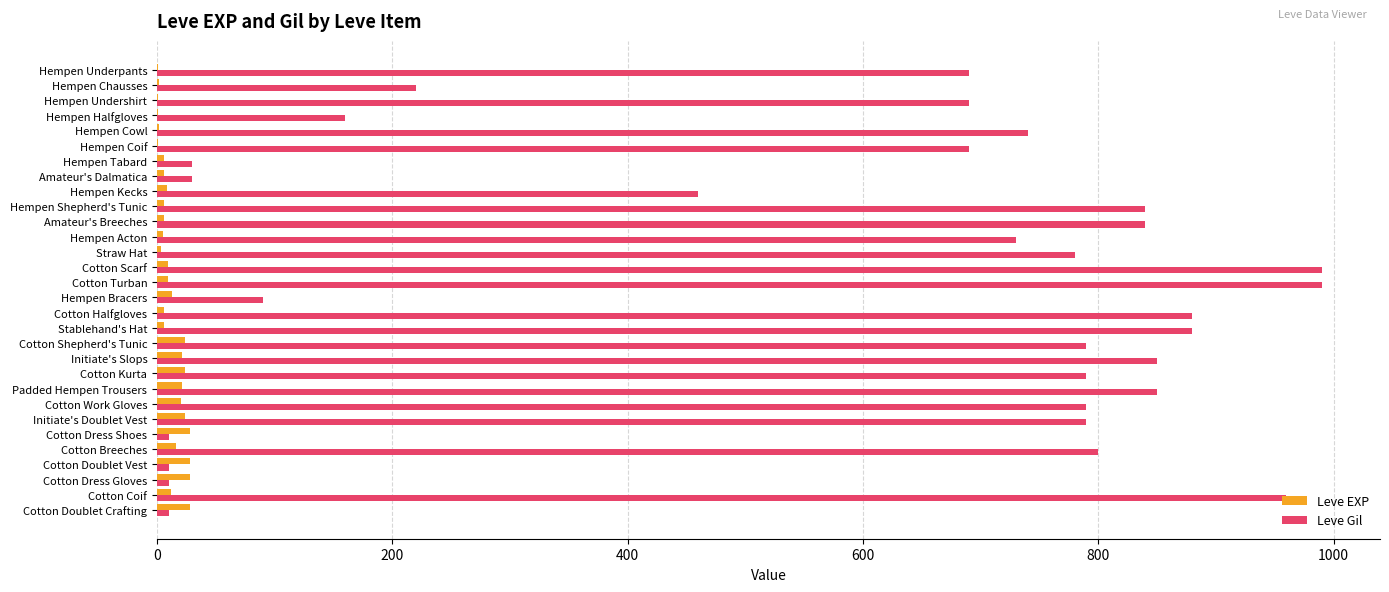

What is the sum of all Leve Gil values?

17390